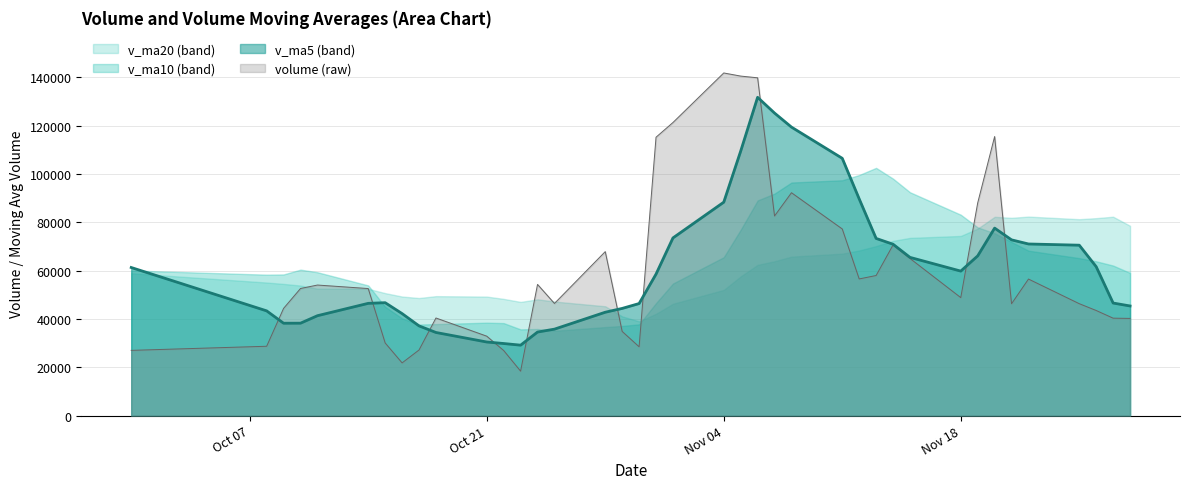

How many times do v_ma5 and volume cross each other?

10